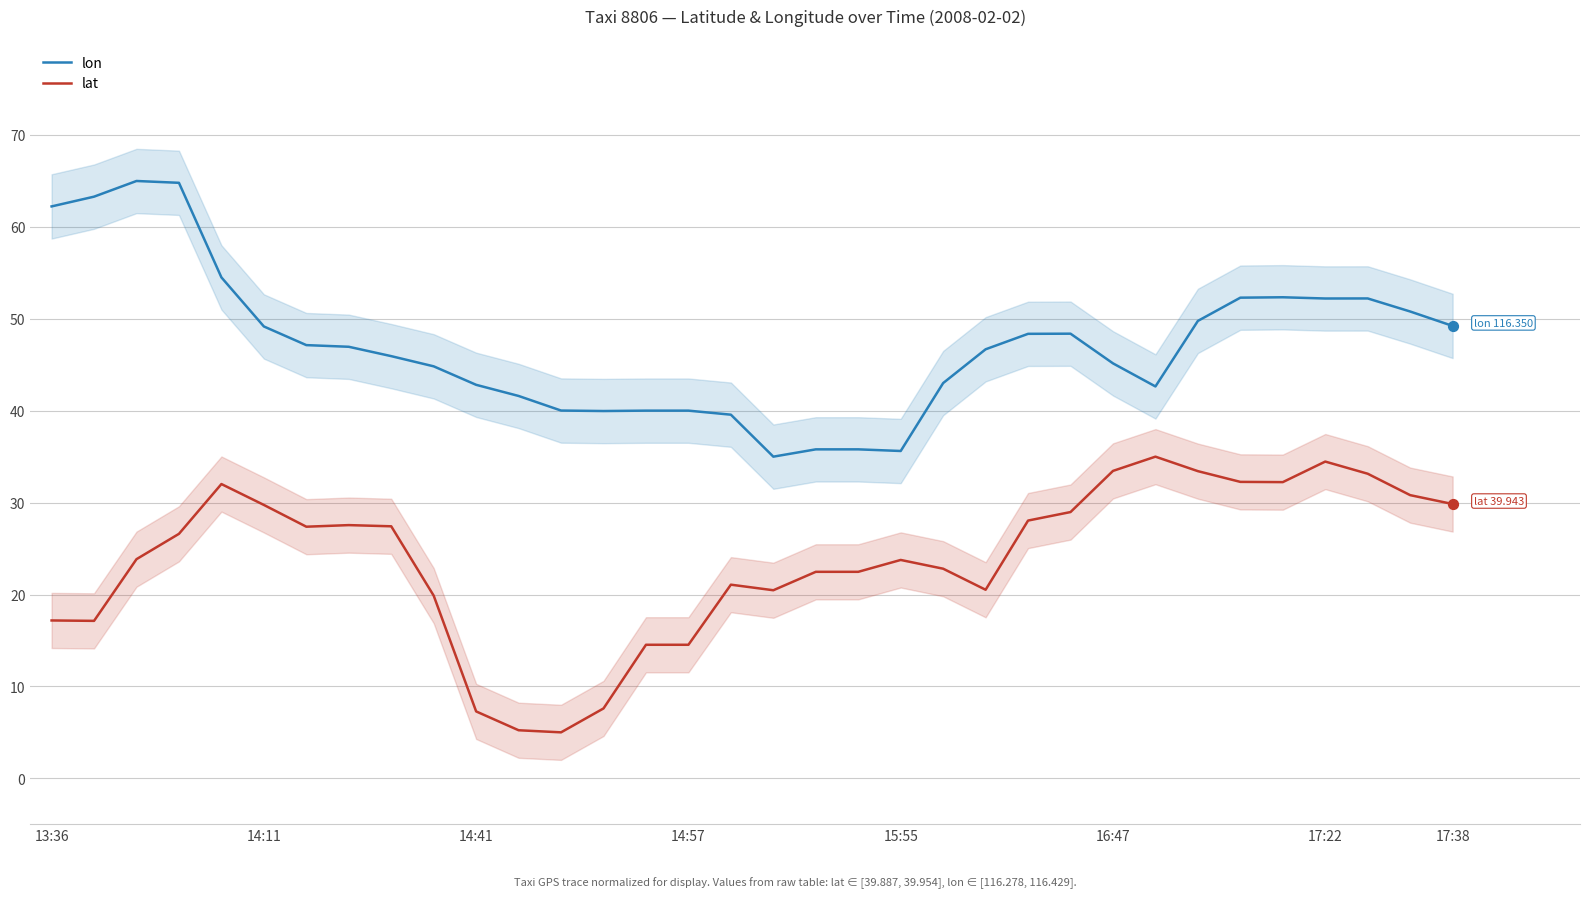

The lat series shows 7.3 at 14:41. True or false?

True